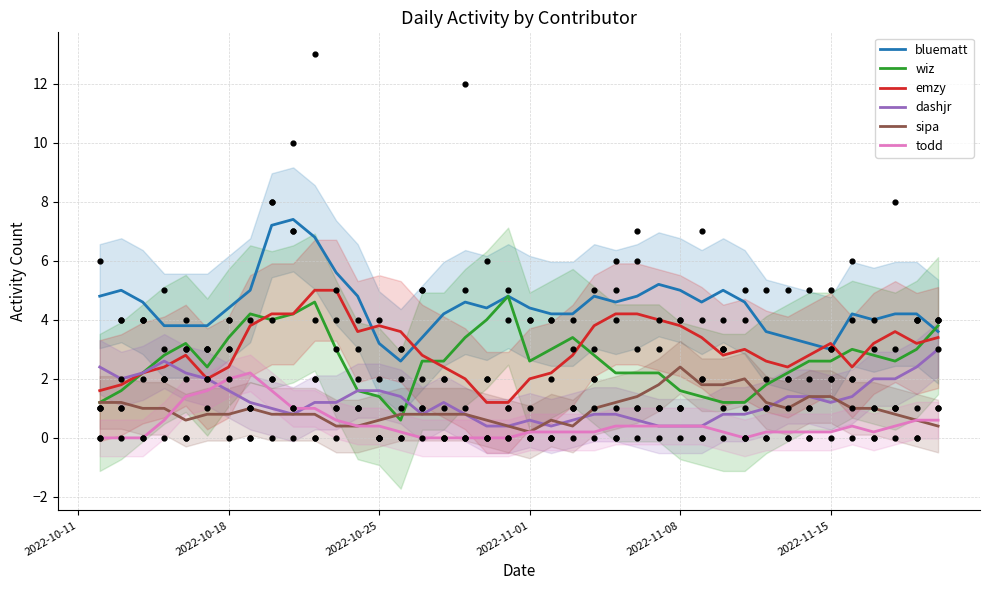

Which series contains the highest Y value?

bluematt